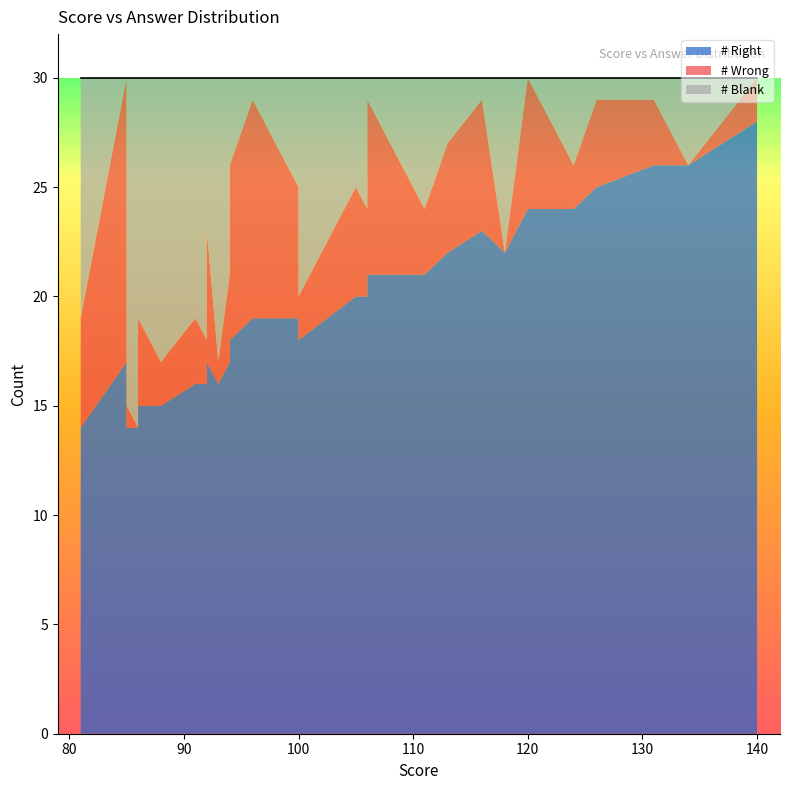

Is the value of # Blank at 8 greater than the value of # Right at 7?

No